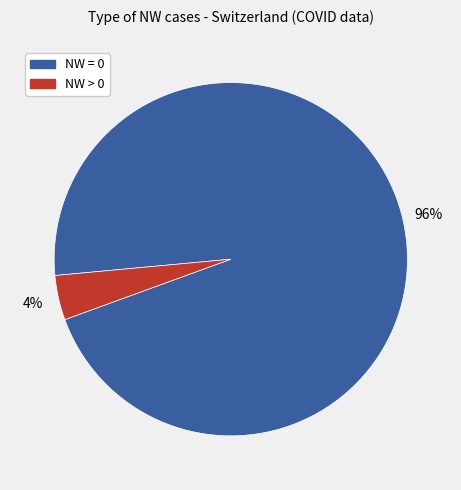

Is there any slice that represents more than half of the pie?

Yes